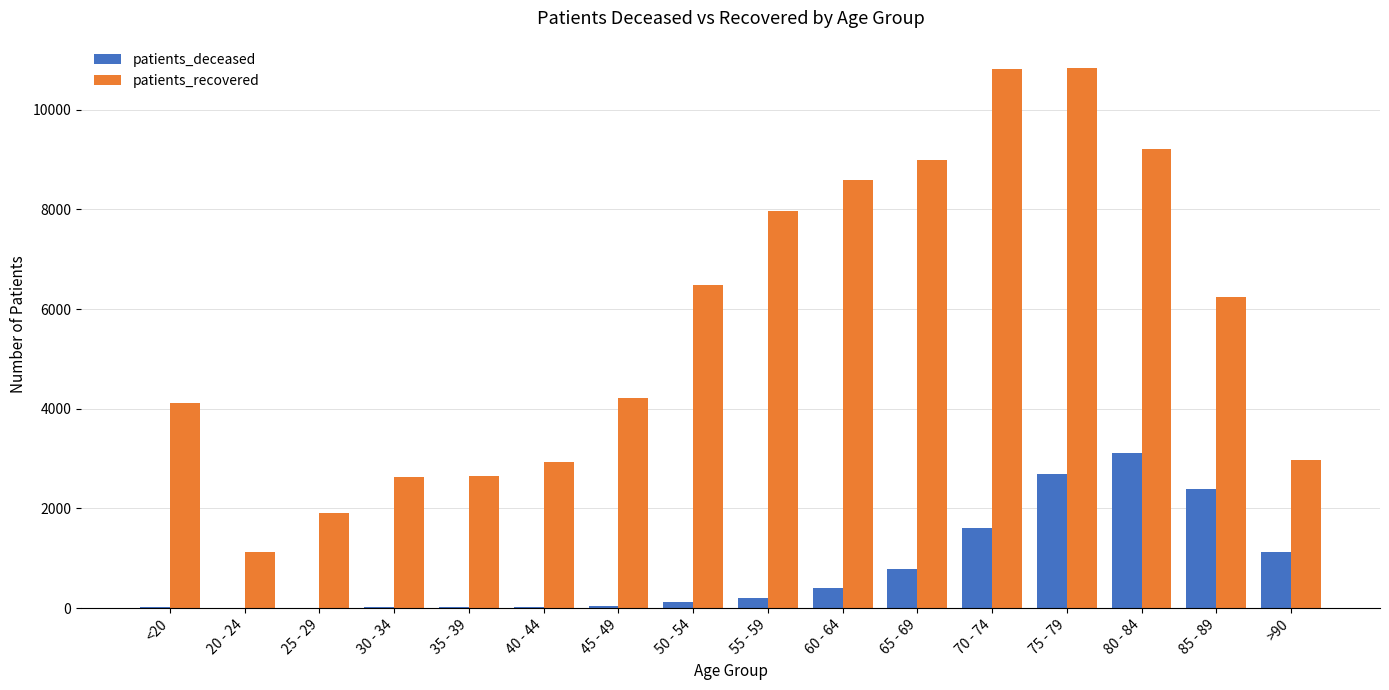

The value of patients_deceased at 85 - 89 is 2396. True or false?

True